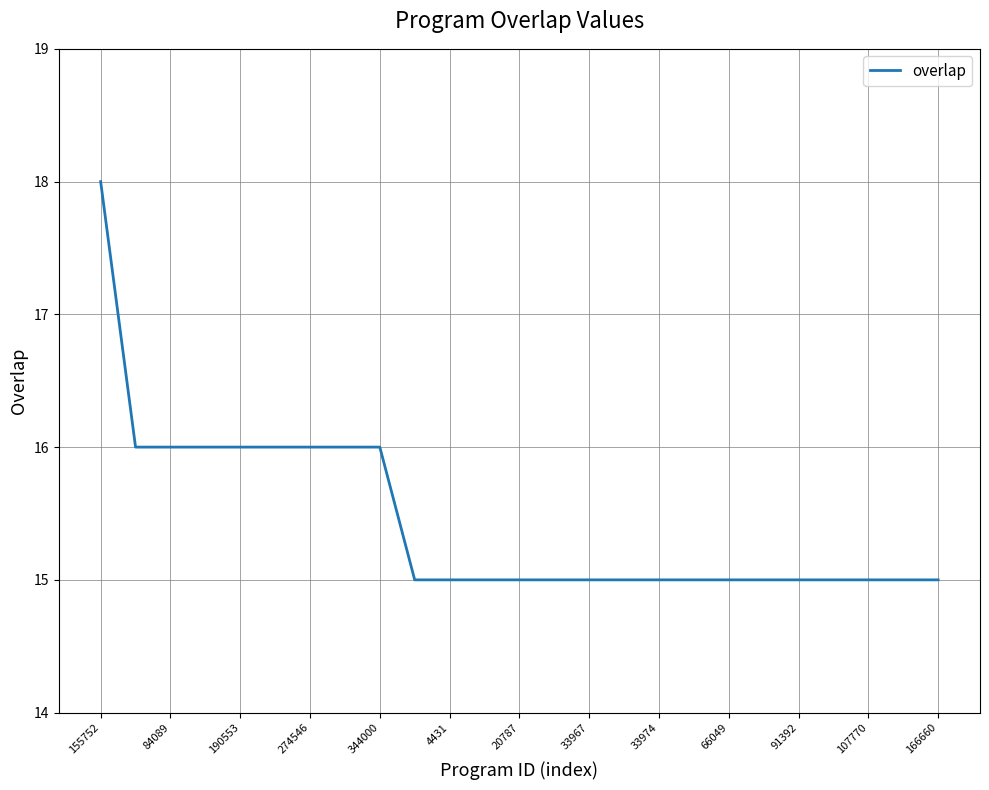

What is the maximum value shown in the chart?

18